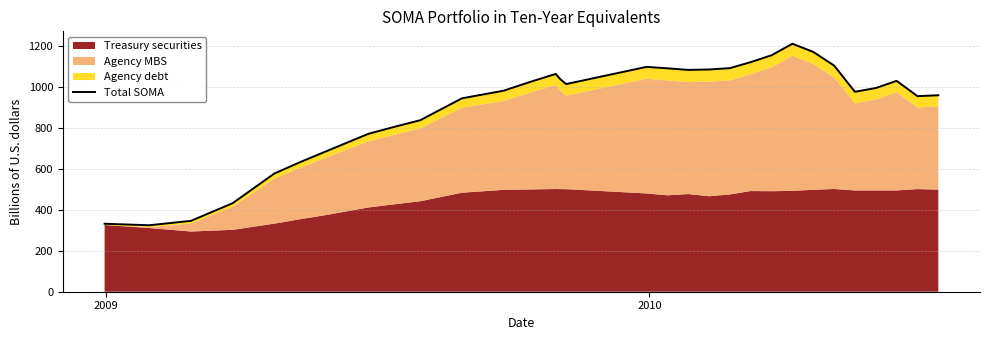

How many categories are shown in the chart?

39